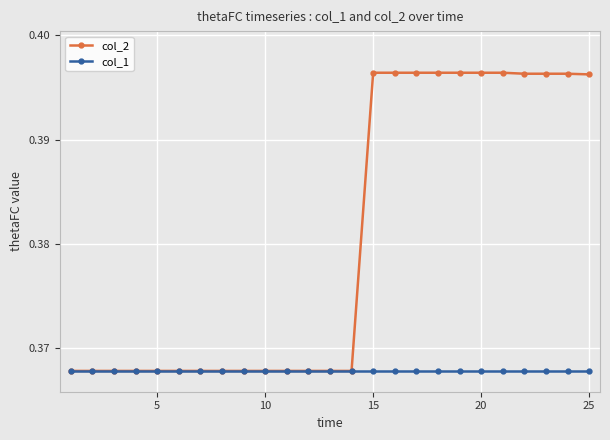

Which series has the widest spread of values?

col_2